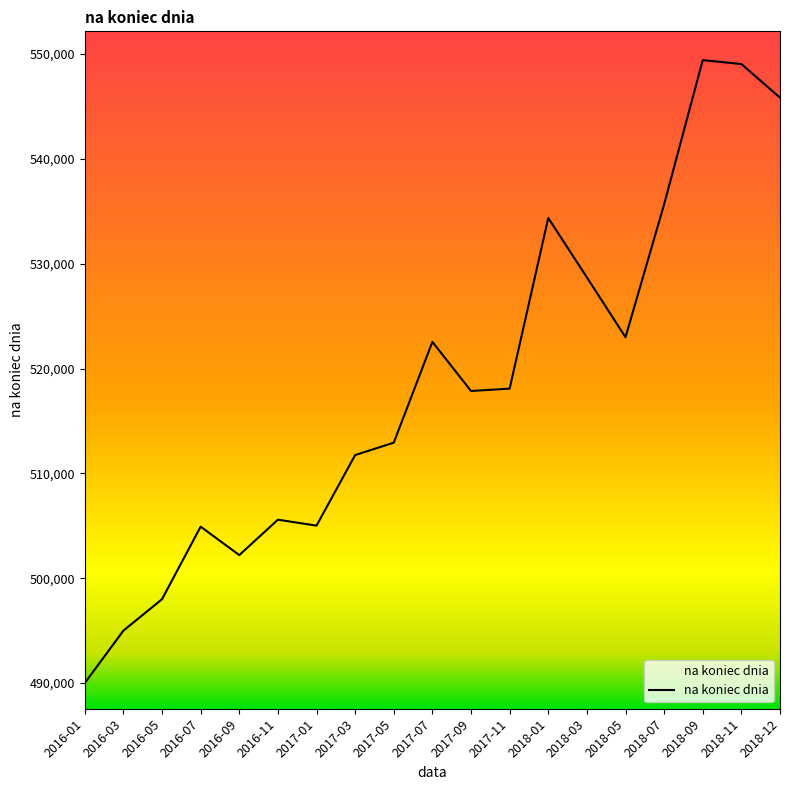

The value at 2016-01 is 113208. True or false?

False